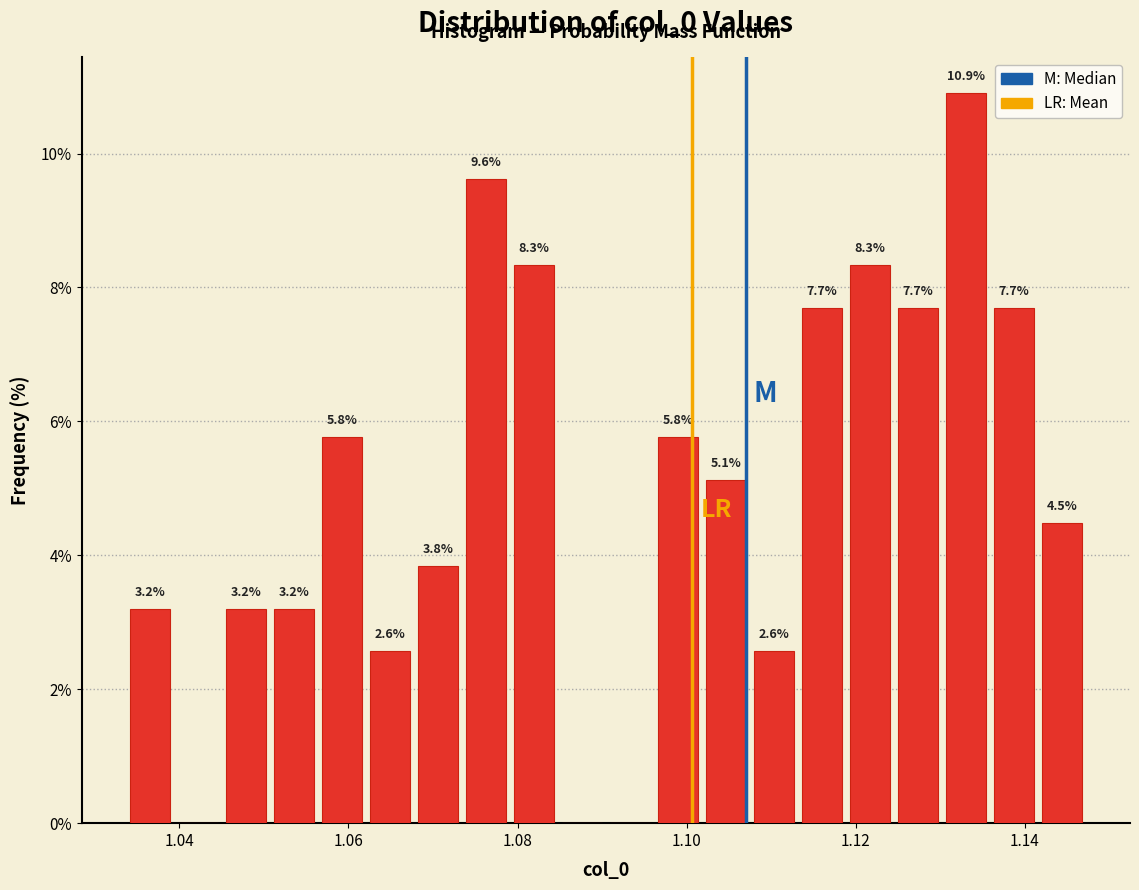

Read against the x-axis, roughly where is the centre of the tallest bar?

1.134